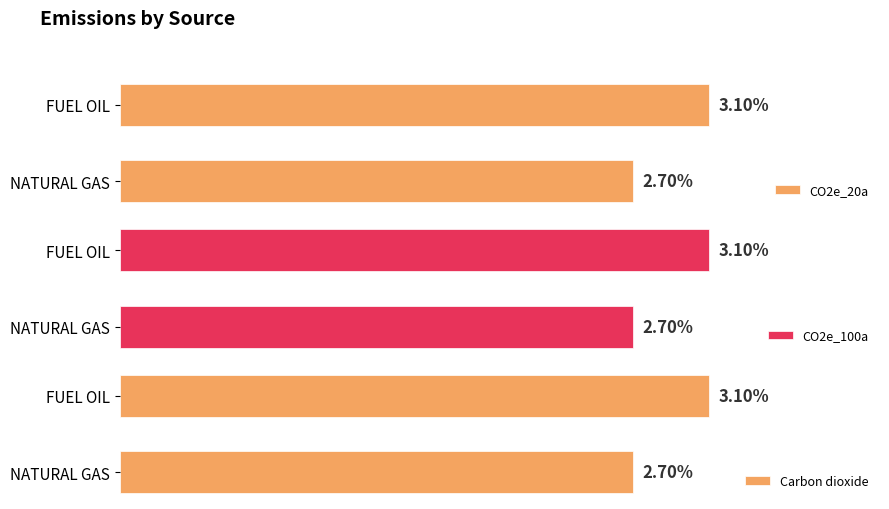

At which label is CO2e_100a closest to 2?

NATURAL GAS